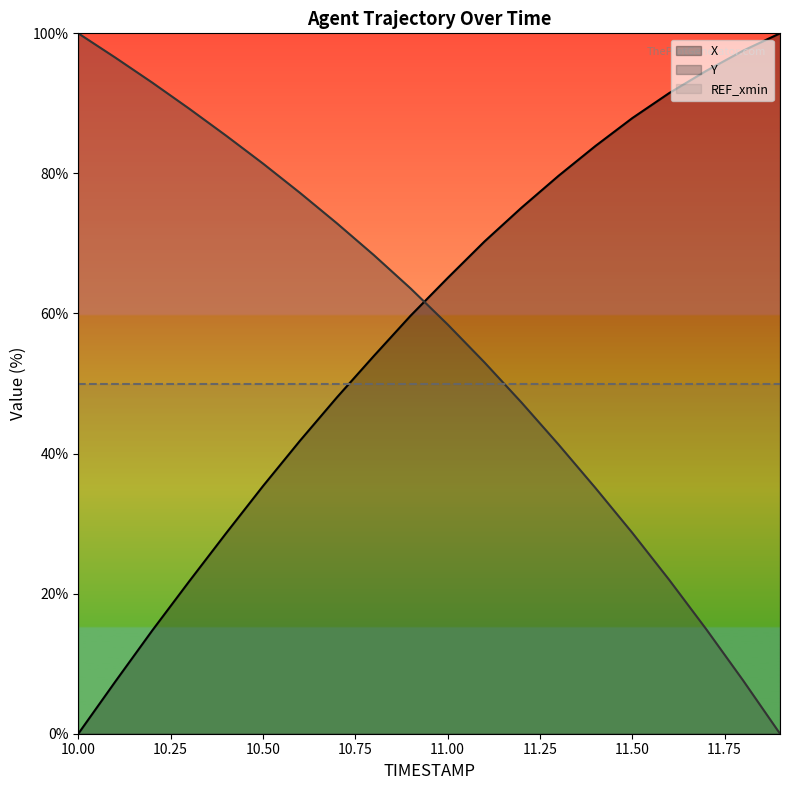

What is the value of the REF_xmin point at the 19th from the left?

50.0